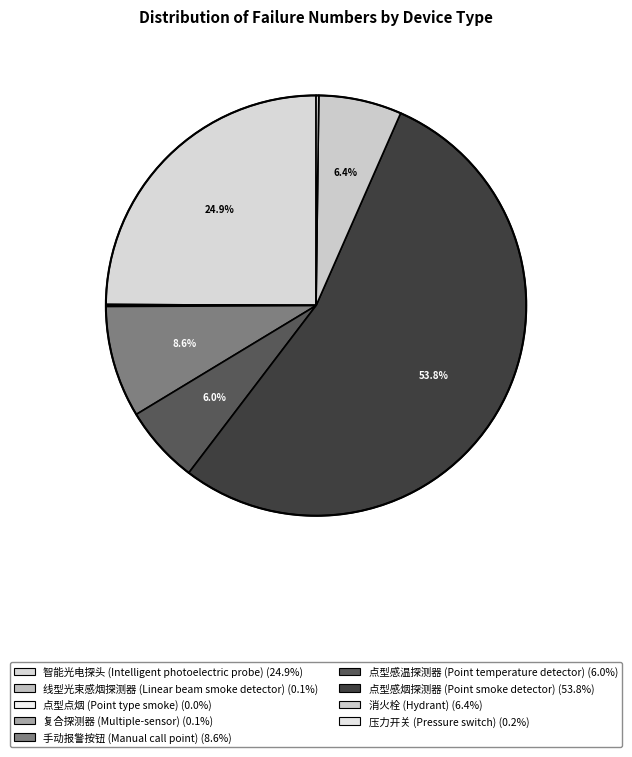

Which slice represents more than half of the pie?

点型感烟探测器
(Point smoke detector)